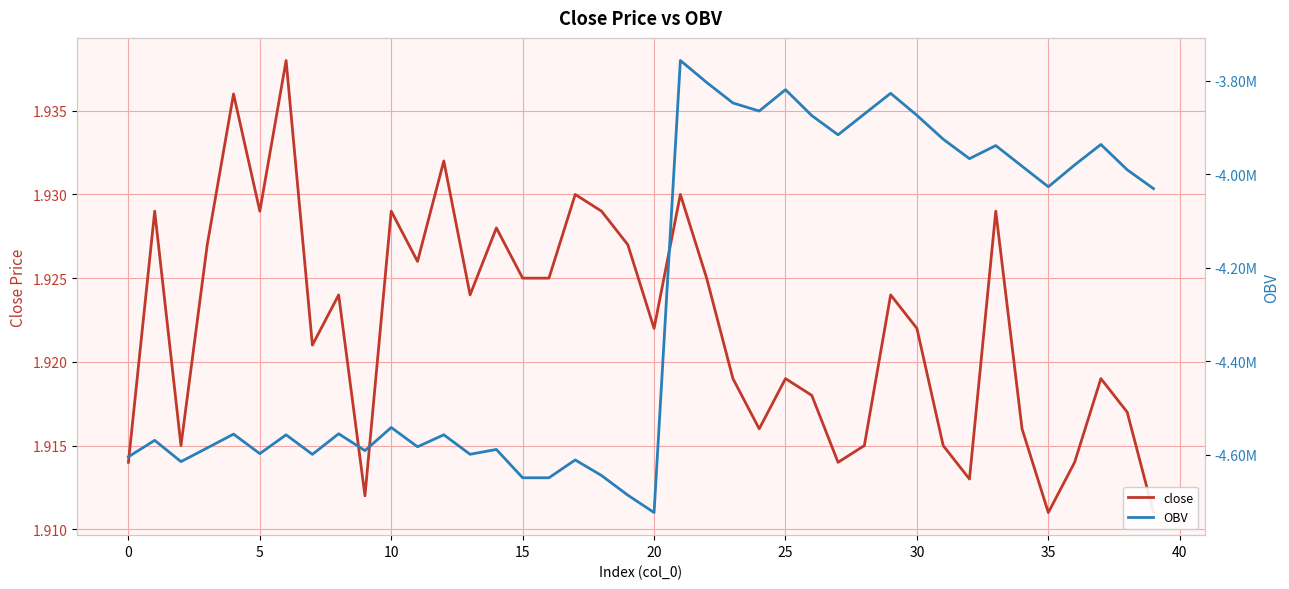

What is the average value of the close series?

1.9